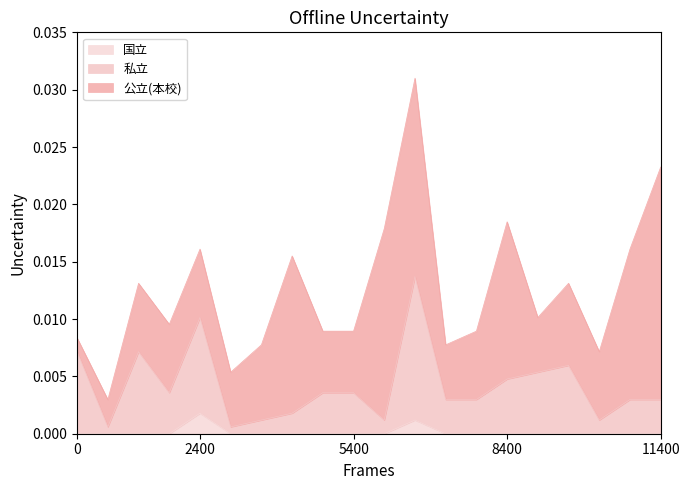

Does the chart have visible grid lines?

No